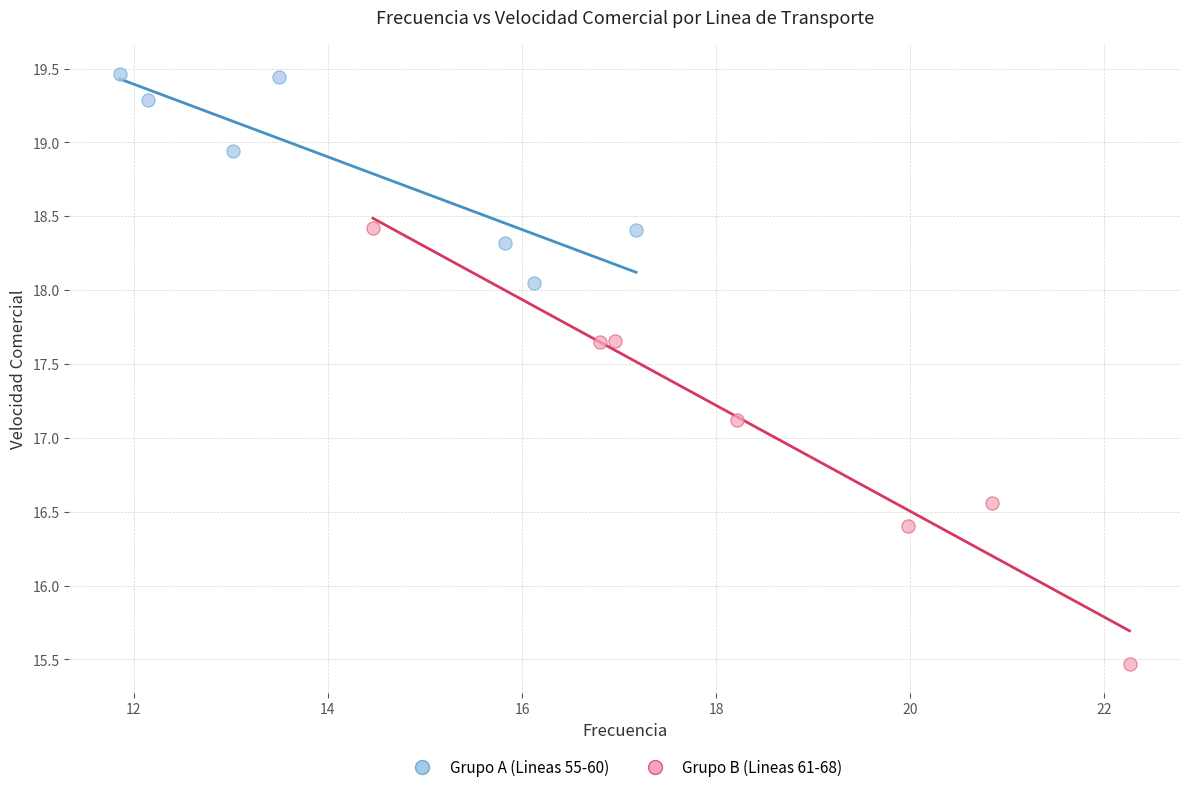

Which series has the widest spread of Y values?

Grupo B (Lineas 61-68)